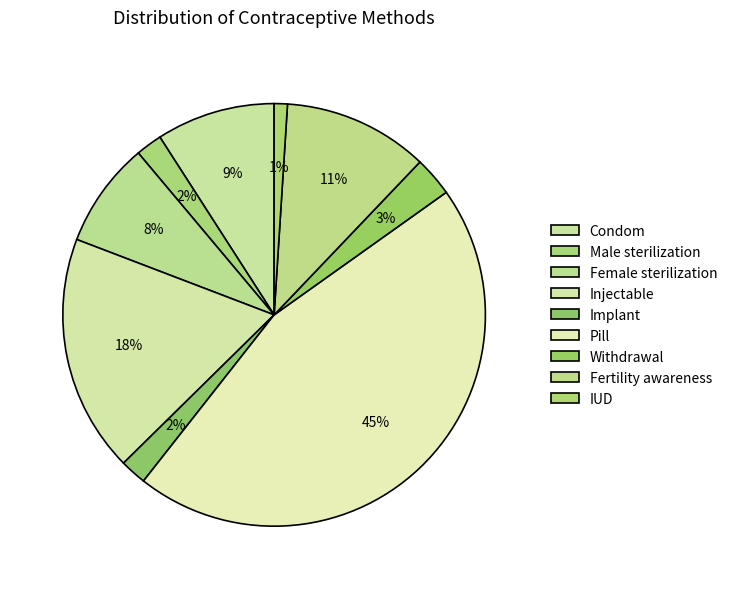

To the nearest percent, what portion does IUD represent?

1%